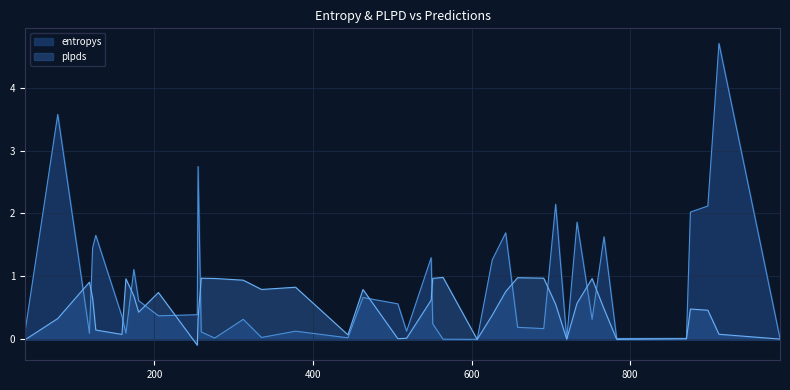

At how many categories does at least one series exceed 4?

1